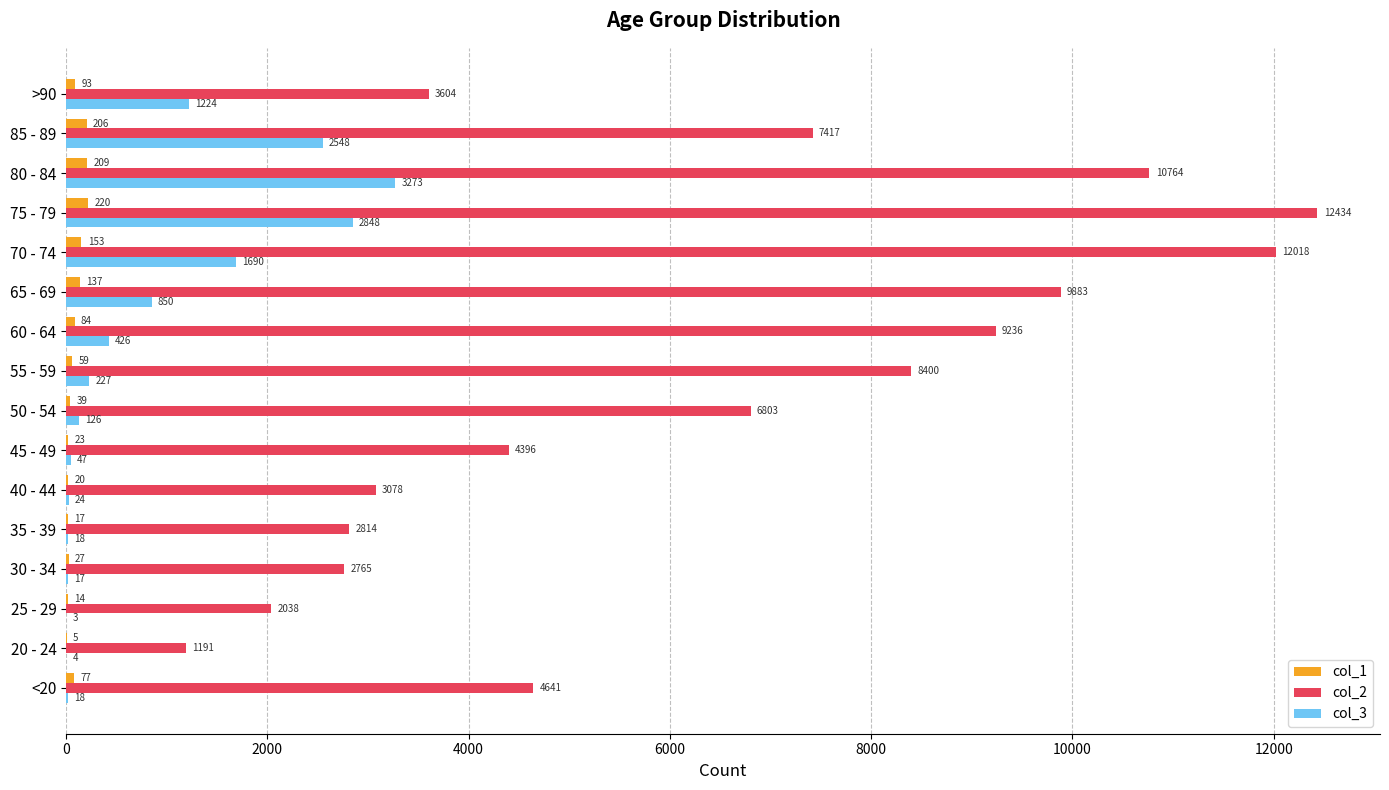

What is the average value of the col_1 series?

86